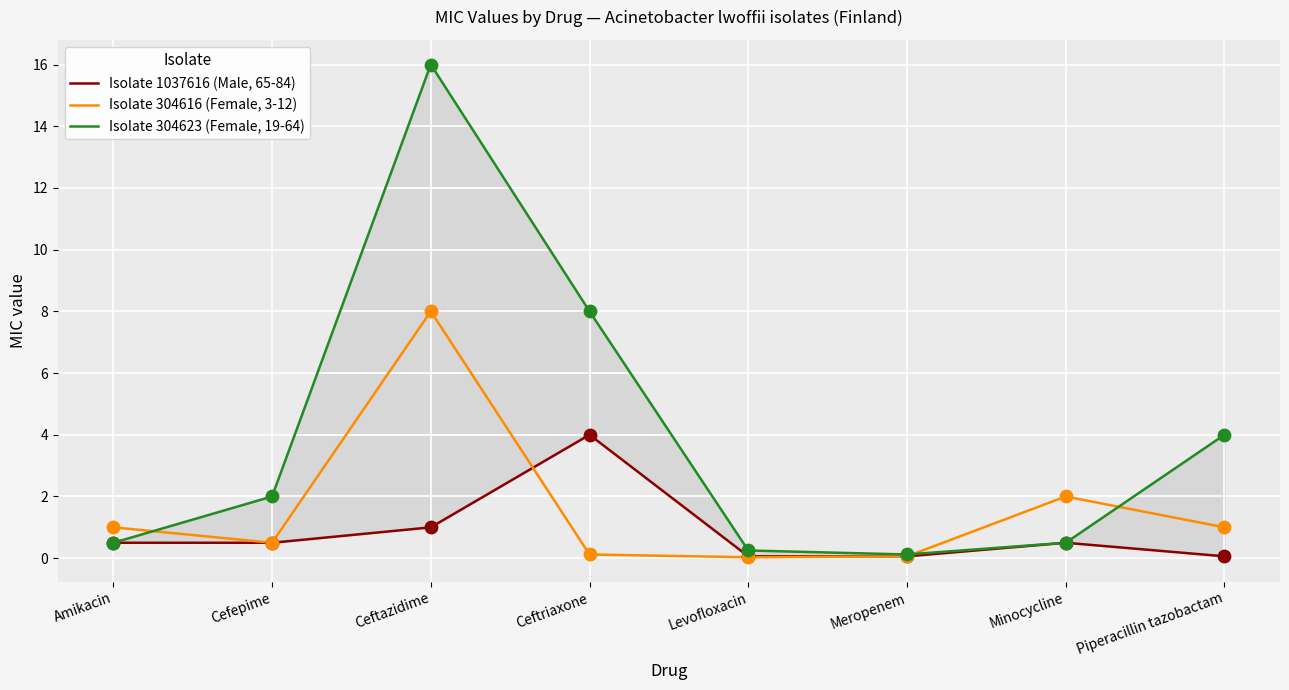

At which category is the sum across all series the highest?

Ceftazidime